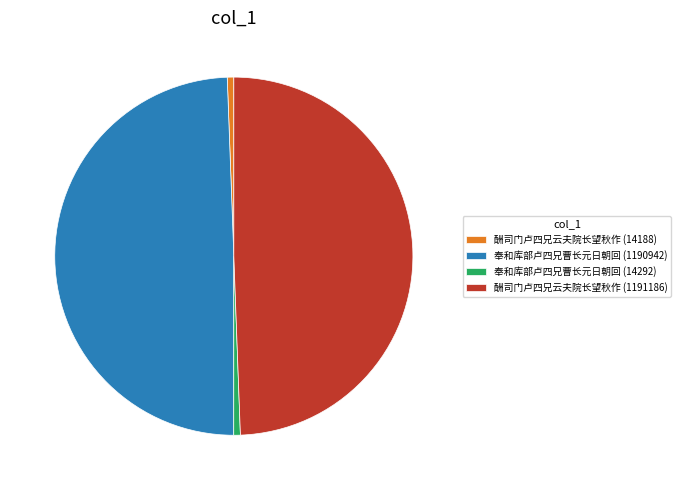

Approximately how many times larger is the value at 酬司门卢四兄云夫院长望秋作 (1191186) compared to 奉和库部卢四兄曹长元日朝回 (1190942)?

1.0